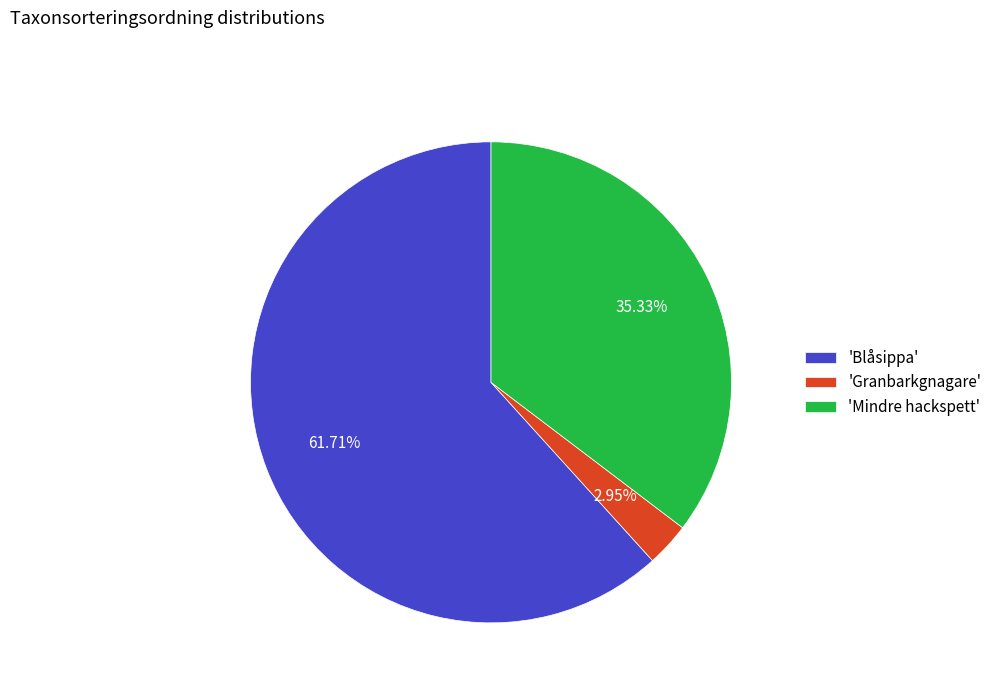

Do 'Granbarkgnagare' and 'Mindre hackspett' together represent more than half of the pie?

No